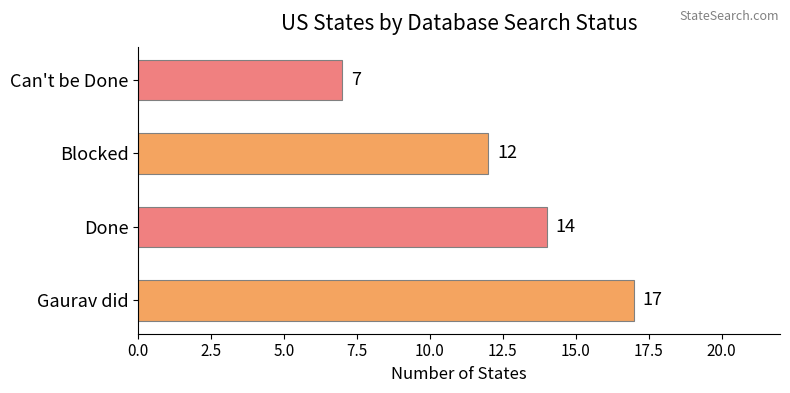

Reading bottom to top, extract all data points from this chart.

17	14	12	7